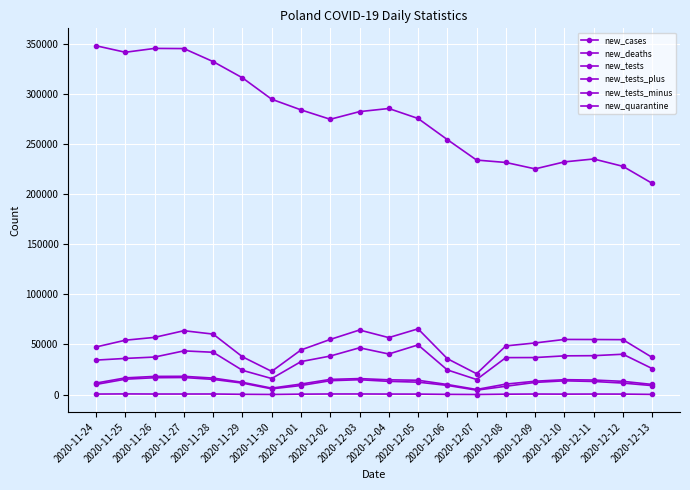

Rank the series by their maximum value, from lowest to highest.

new_deaths, new_cases, new_tests_plus, new_tests_minus, new_tests, new_quarantine